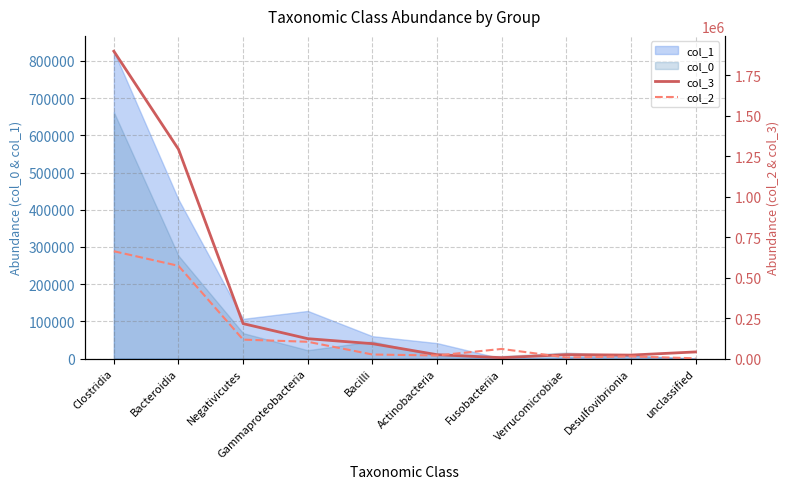

What is the value of the col_2 point at the 3rd from the left?

117154